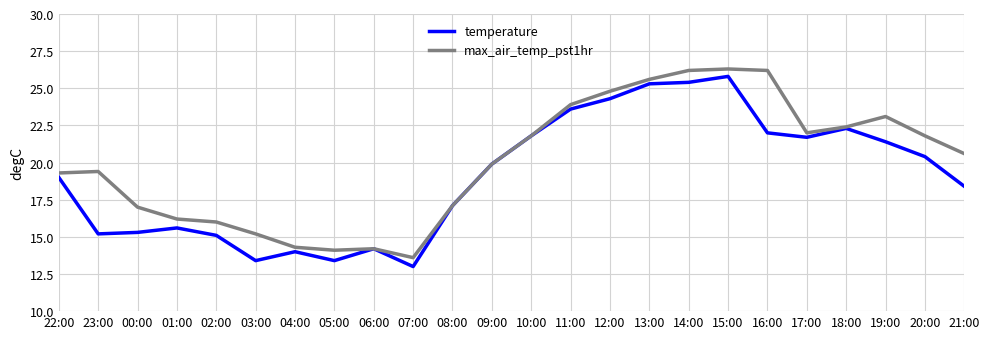

Between 09:00 and 20:00, which series saw the biggest shift?

max_air_temp_pst1hr